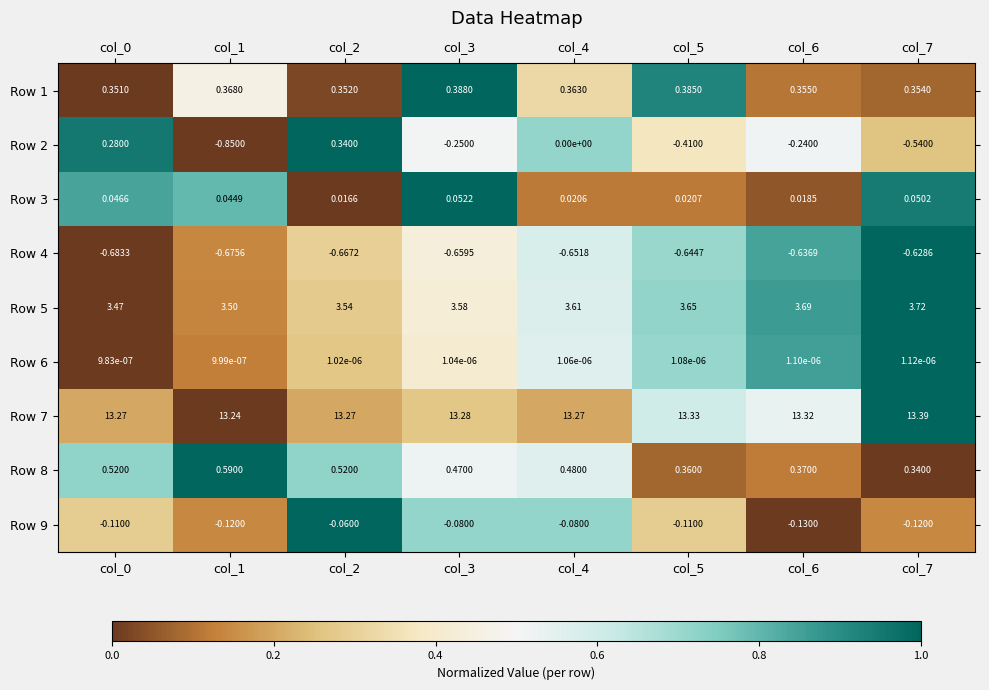

At which category is the sum across all series the highest?

col_2